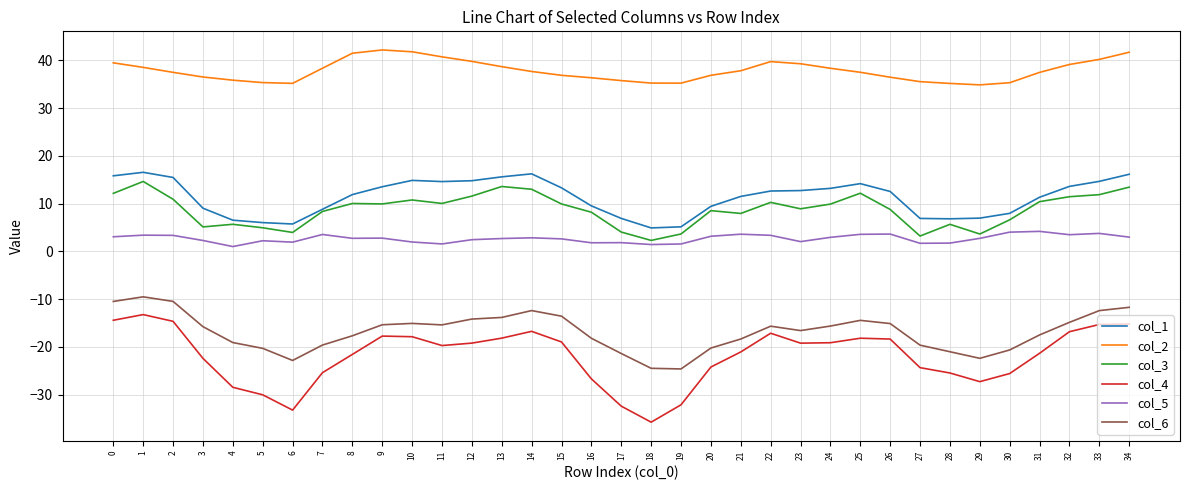

What is the average value of the col_6 series?

-16.9